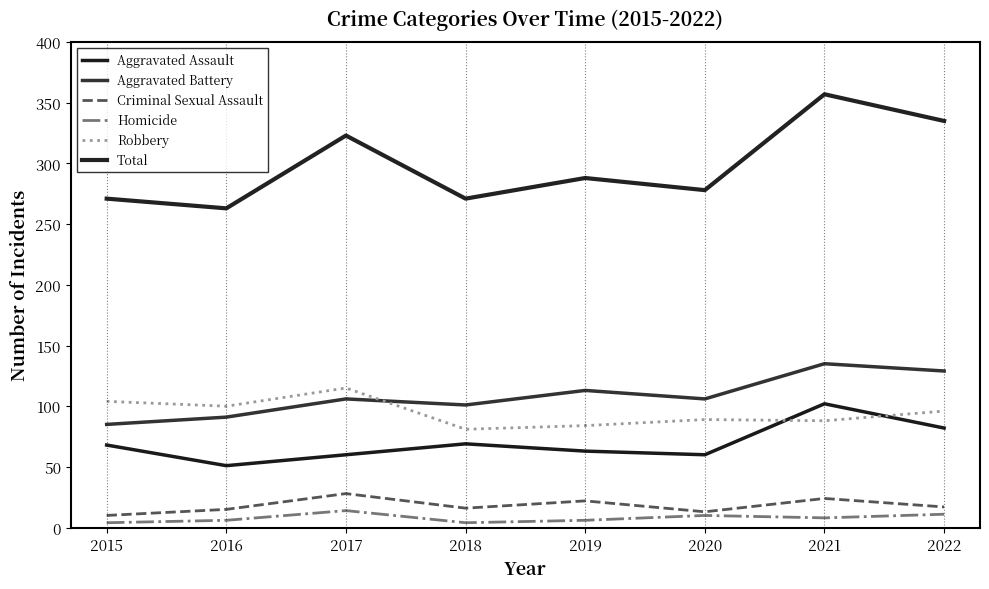

How many lines are shown in the chart?

6